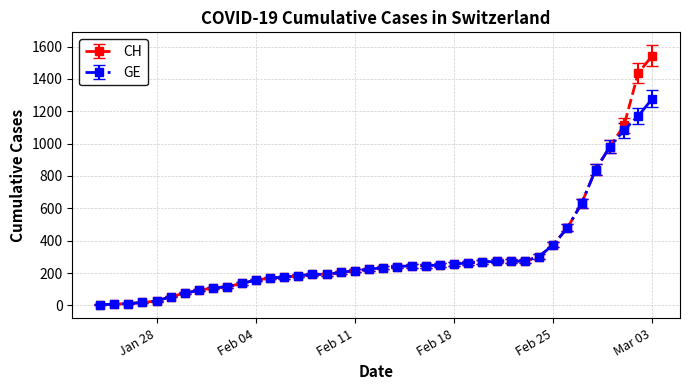

What is the sum of all CH values?

12877